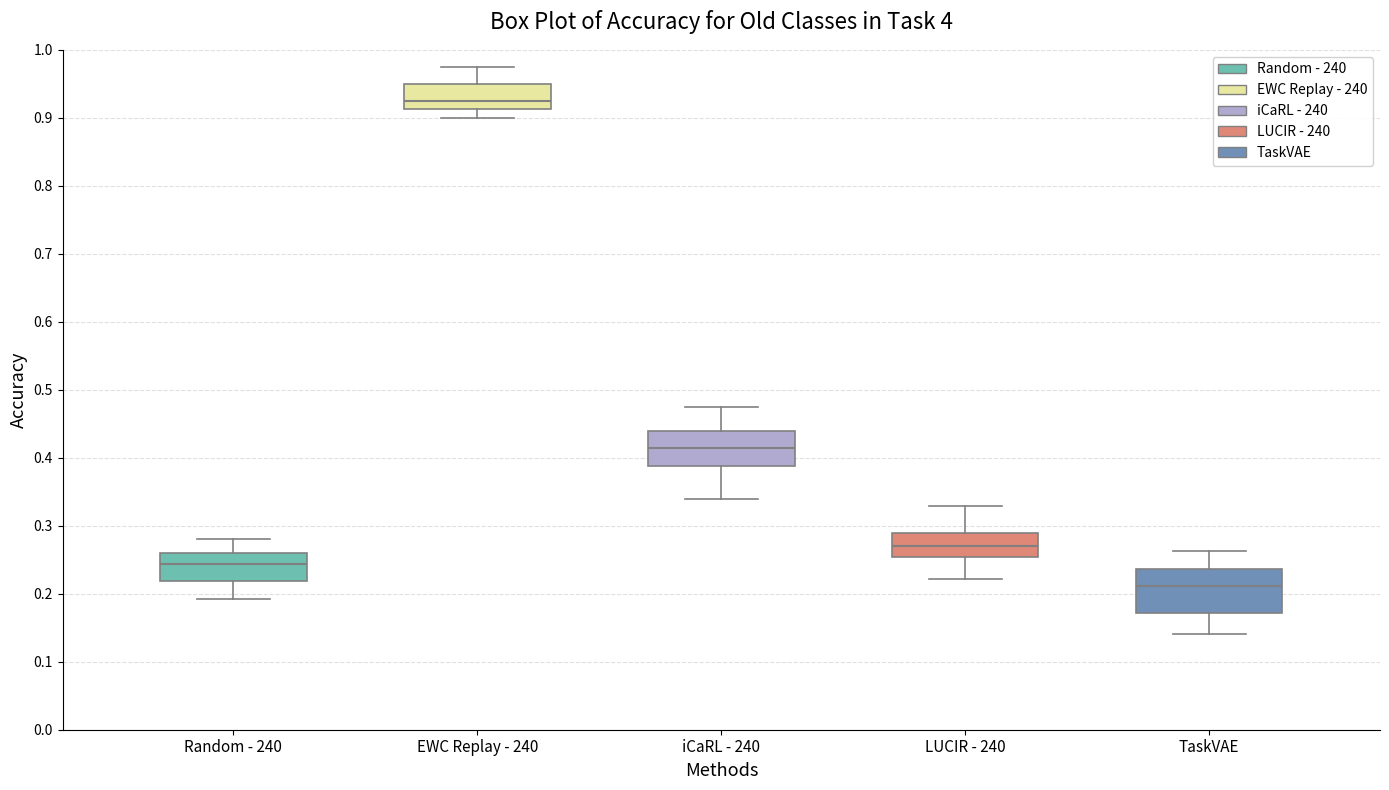

Where is the lower edge of the box for iCaRL - 240 on the y-axis? The values are not printed on the chart, so give them approximately, as read against the axis.

0.39